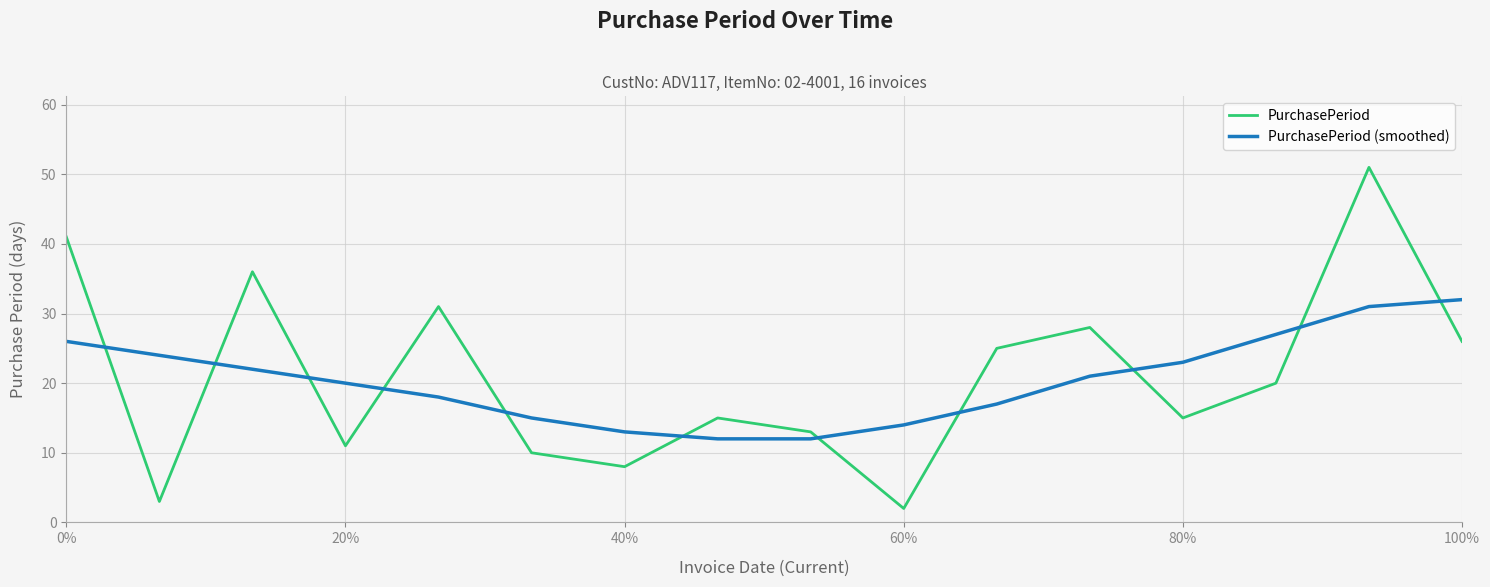

What is the difference between the maximum and minimum values in the PurchasePeriod series?

49